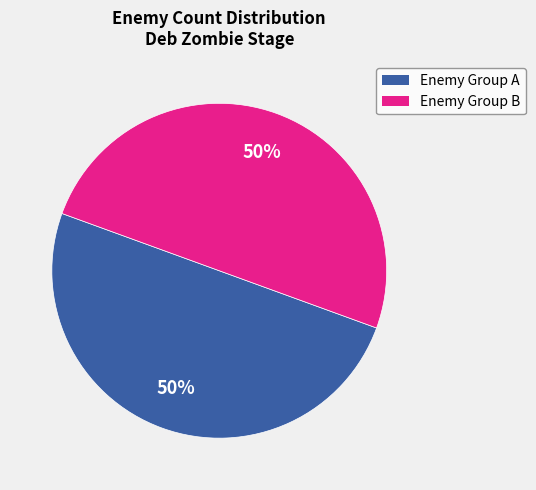

To the nearest percent, what is the average slice percentage?

50%